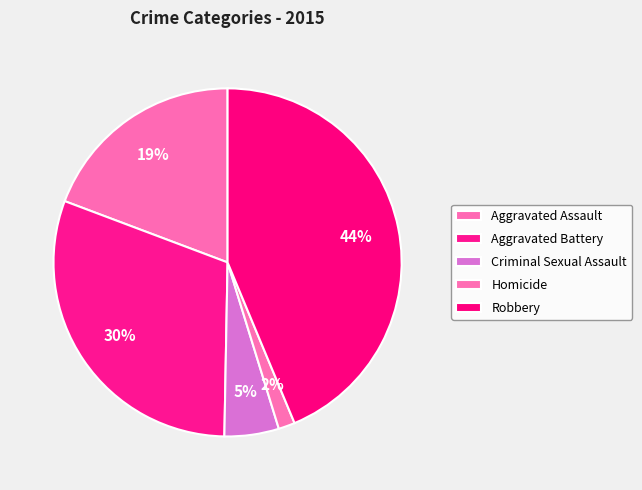

Is there any slice that represents more than half of the pie?

No